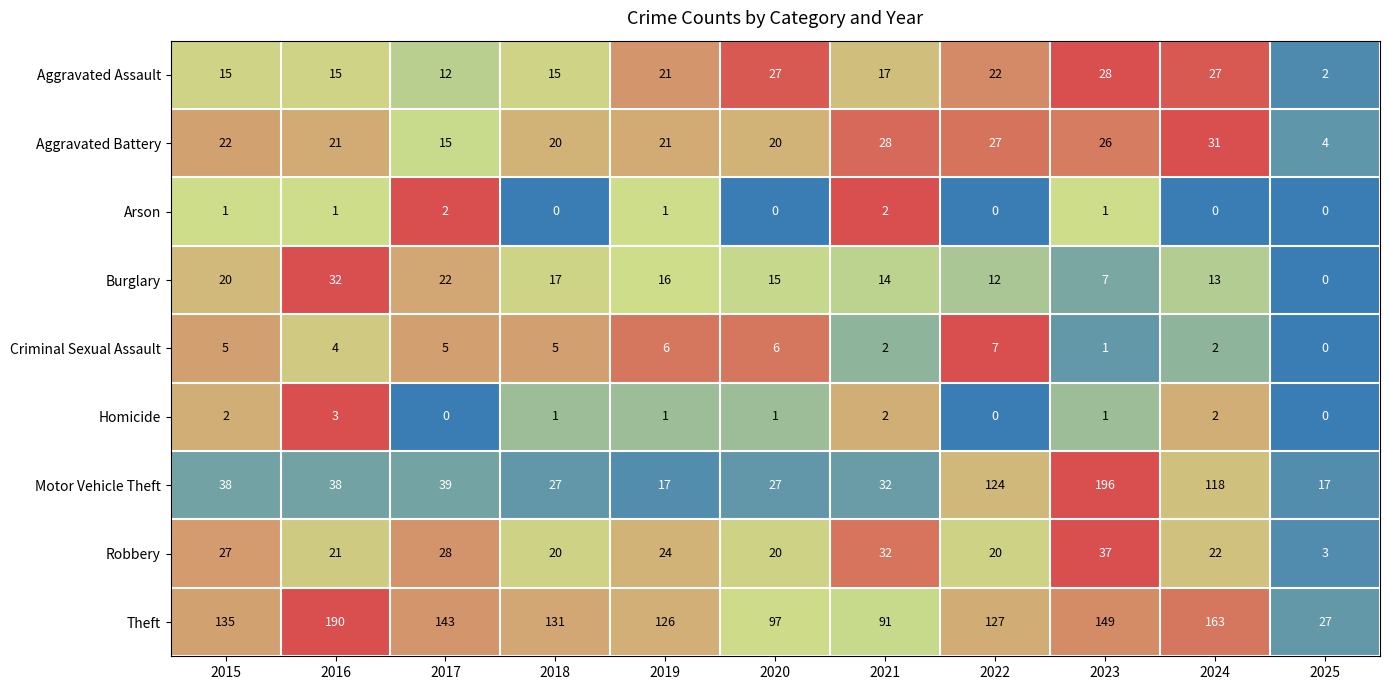

At which label is Theft closest to 108?

2020